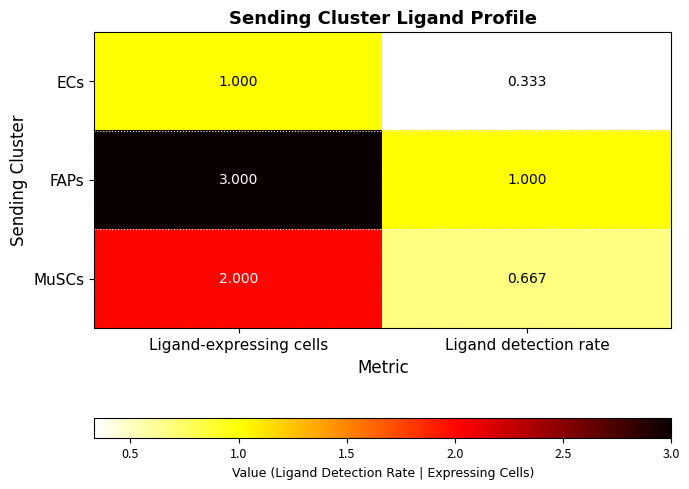

What is the total value across all series at Ligand detection rate?

2.0